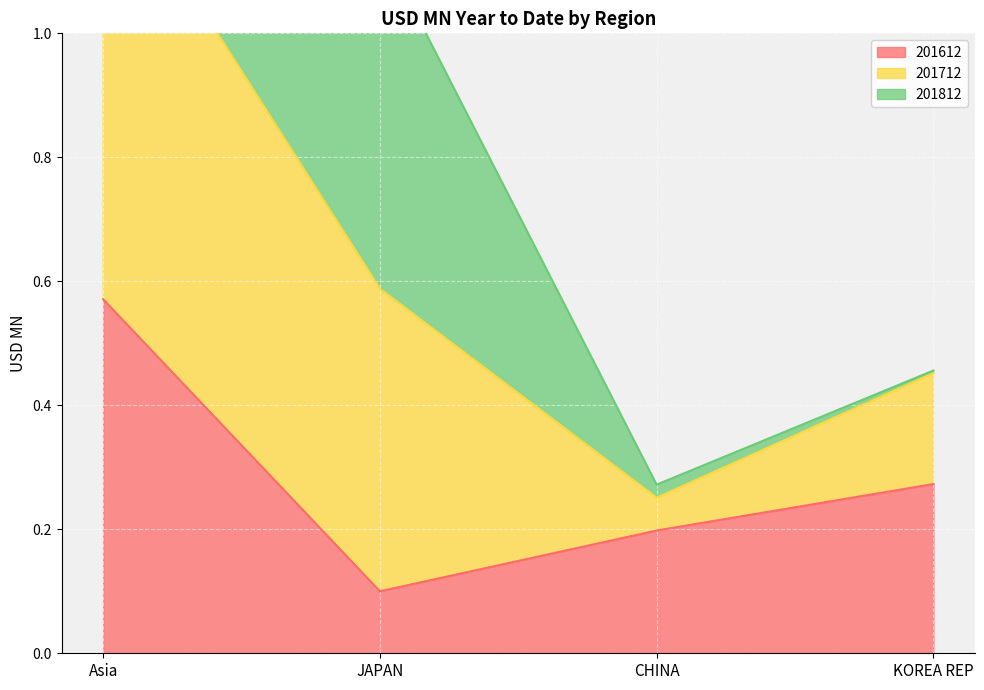

What position from the right is CHINA?

2